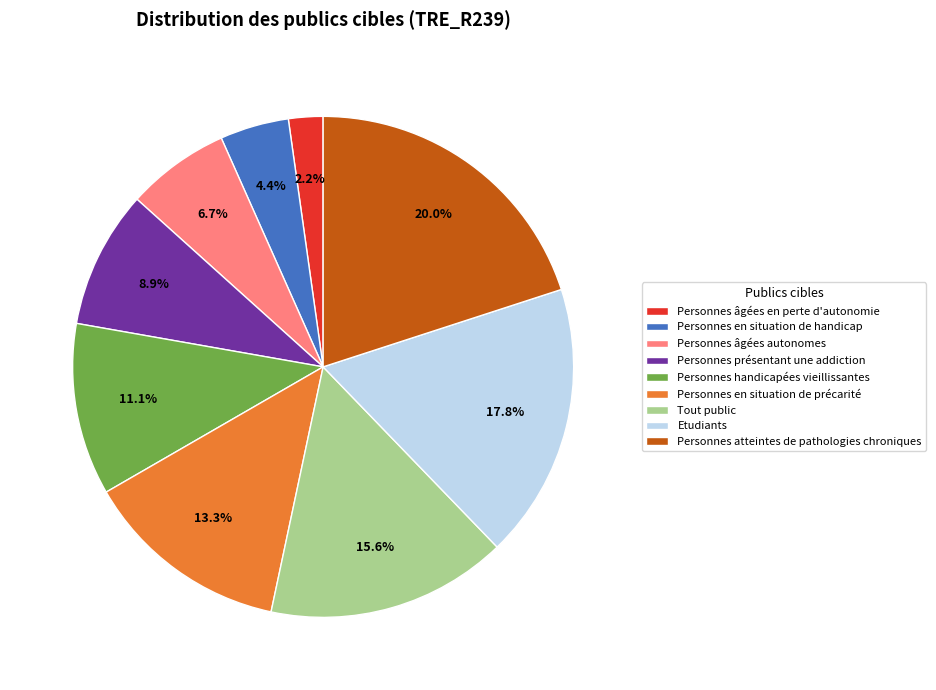

To the nearest percent, what portion does Personnes atteintes de pathologies chroniques represent?

20%